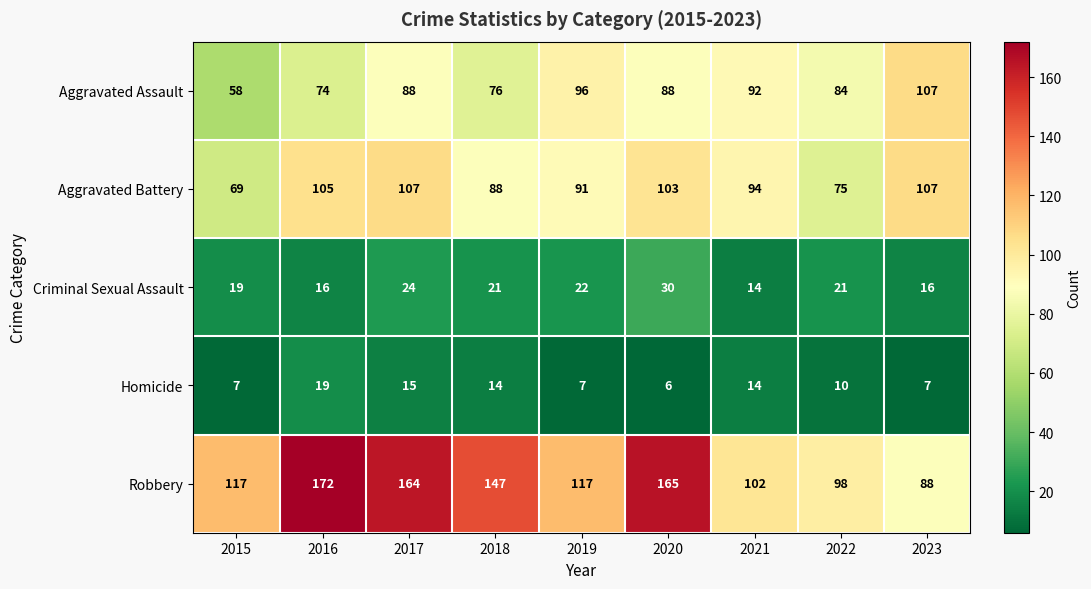

The value of Aggravated Battery at 2019 is 91. True or false?

True